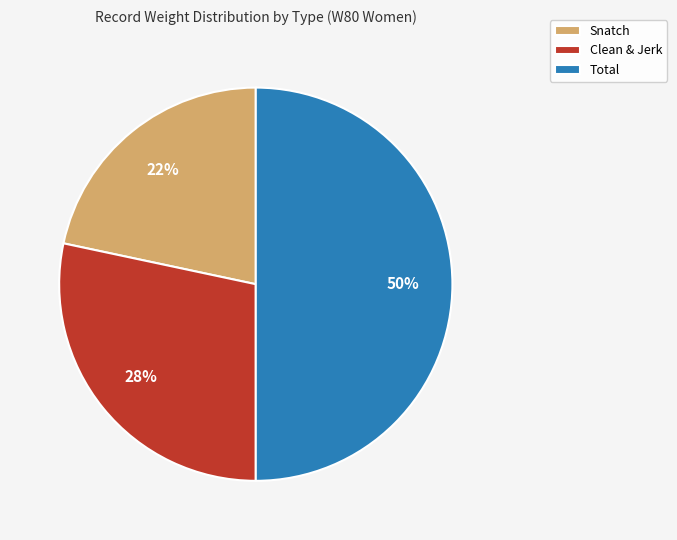

Which has a higher value, Snatch or Total?

Total